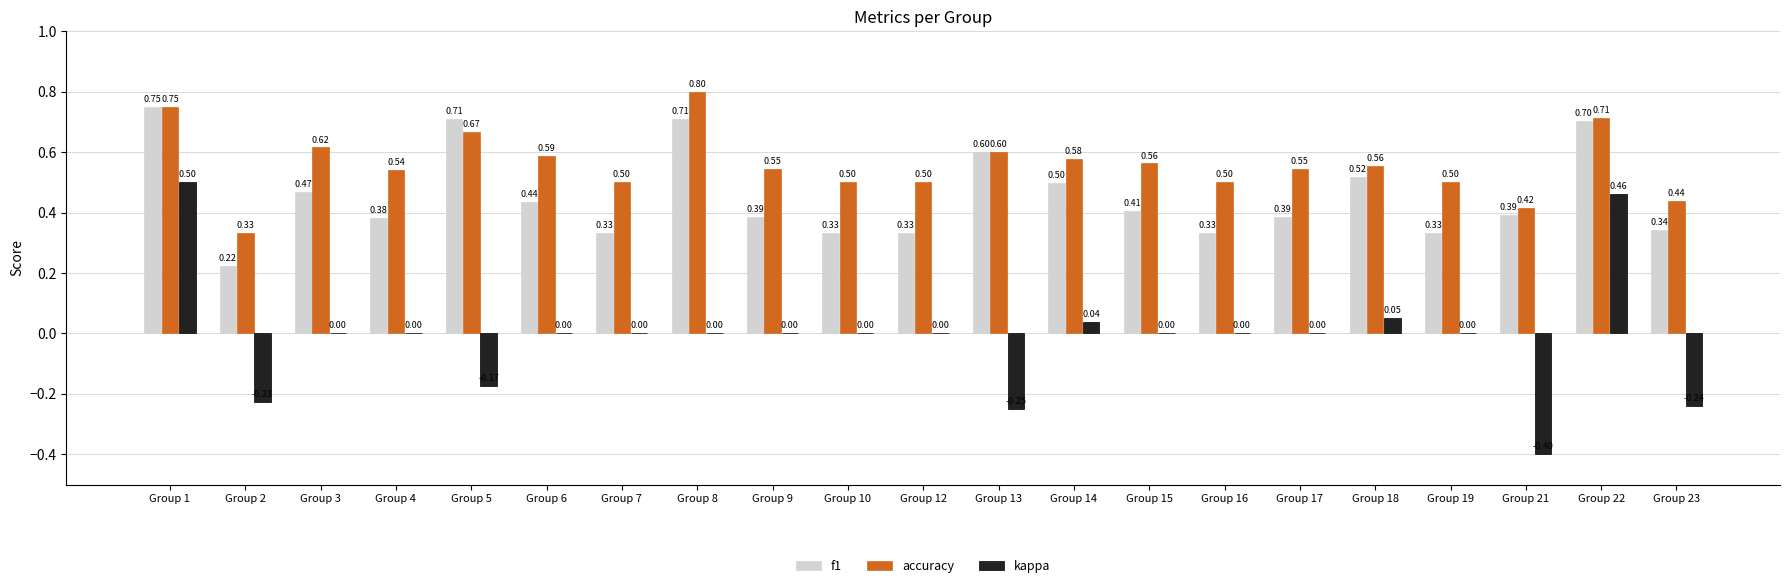

The value of f1 at Group 14 is 0.5. True or false?

True